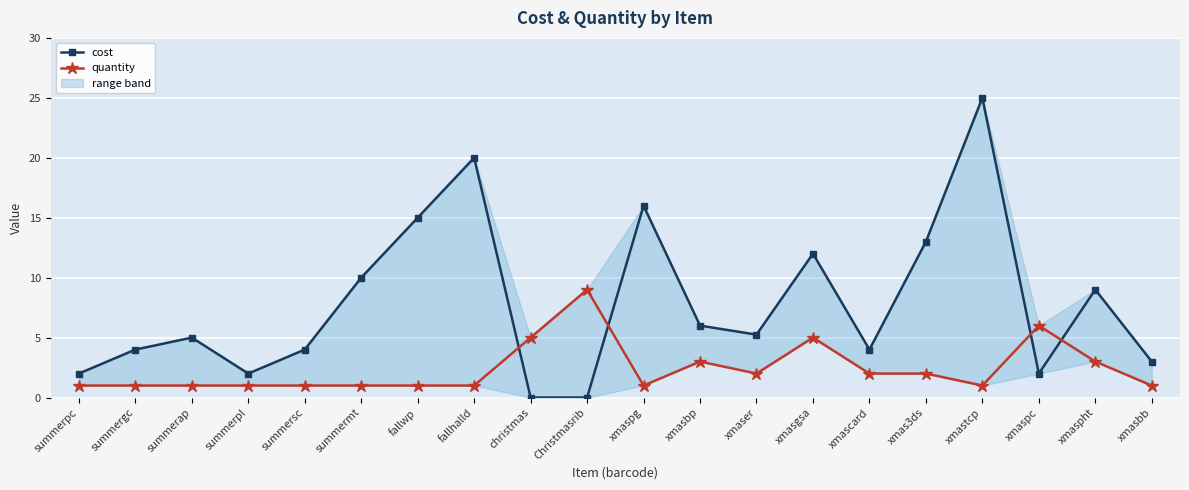

Rank the series at xmaspht from lowest to highest value.

quantity, cost